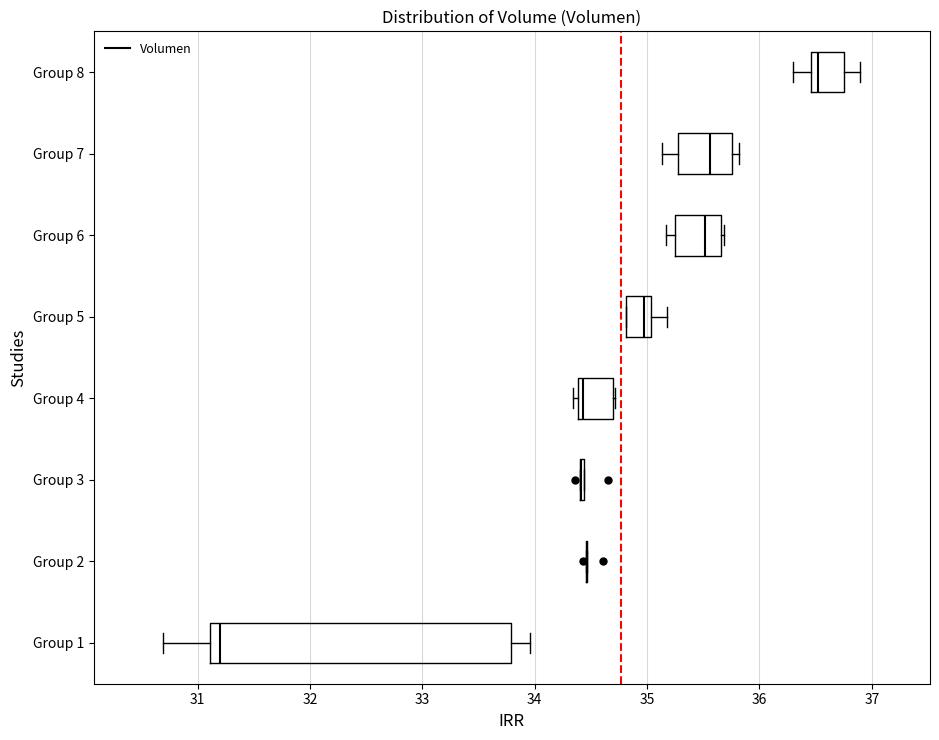

Reading bottom to top, transcribe this box plot: for each box, give where its median line is, the range the box spans, and where its two whiskers end, as read against the x-axis. The values are not printed on the chart, so give them approximately, as read against the axis.

Group 1: median 31.2, box 31.1 to 33.8, whiskers 30.7 to 34.0
Group 2: box collapsed to a line at 34.5, whiskers 34.5 to 34.5
Group 3: box collapsed to a line at 34.4, whiskers 34.4 to 34.4
Group 4: median 34.4 (just right of the box's left edge), box 34.4 to 34.7, whiskers 34.3 to 34.7
Group 5: median 35.0 (just left of the box's right edge), box 34.8 to 35.0, whiskers 34.8 to 35.2
Group 6: median 35.5, box 35.2 to 35.7, whiskers 35.2 (just left of the box's left edge) to 35.7
Group 7: median 35.6, box 35.3 to 35.8, whiskers 35.1 to 35.8 (just right of the box's right edge)
Group 8: median 36.5 (just right of the box's left edge), box 36.5 to 36.8, whiskers 36.3 to 36.9